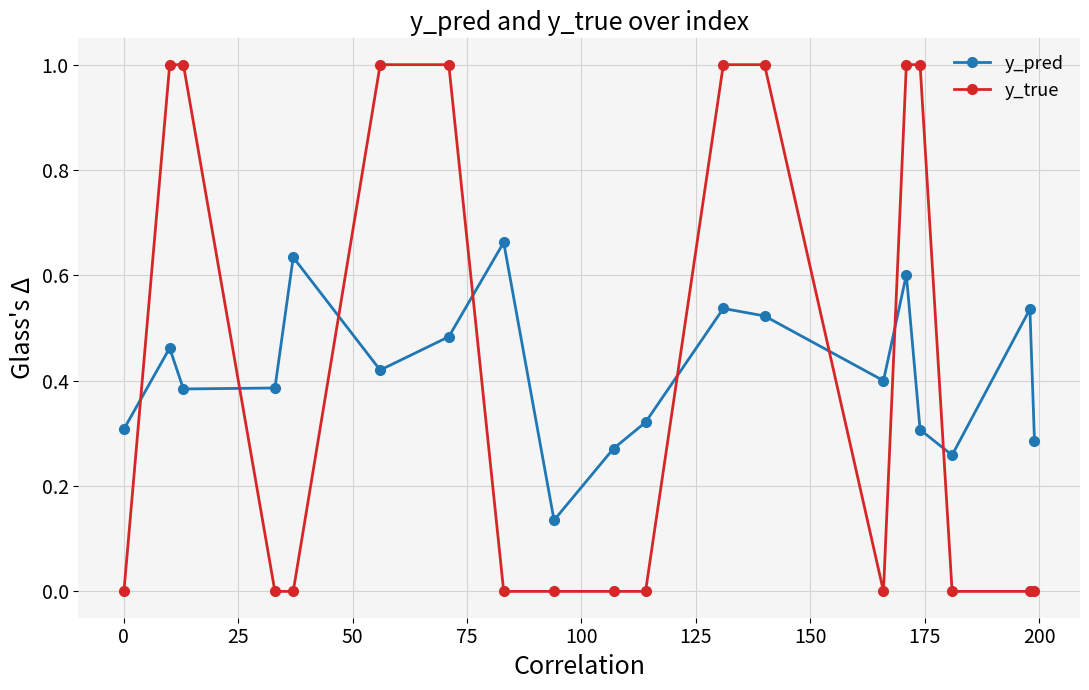

What is the greatest value displayed?

1.0